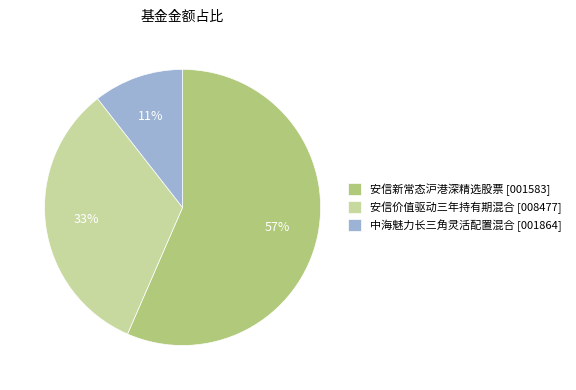

What is the smallest slice in the pie chart?

中海魅力长三角灵活配置混合